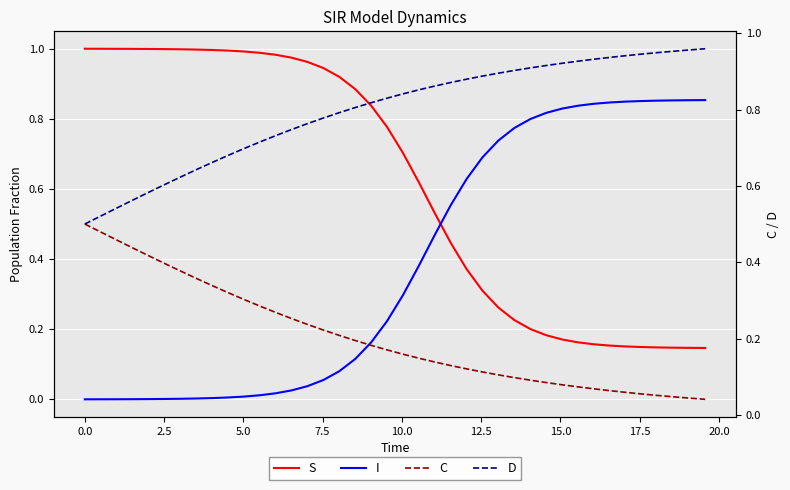

After their last crossing, which series has the higher values: I or S?

I